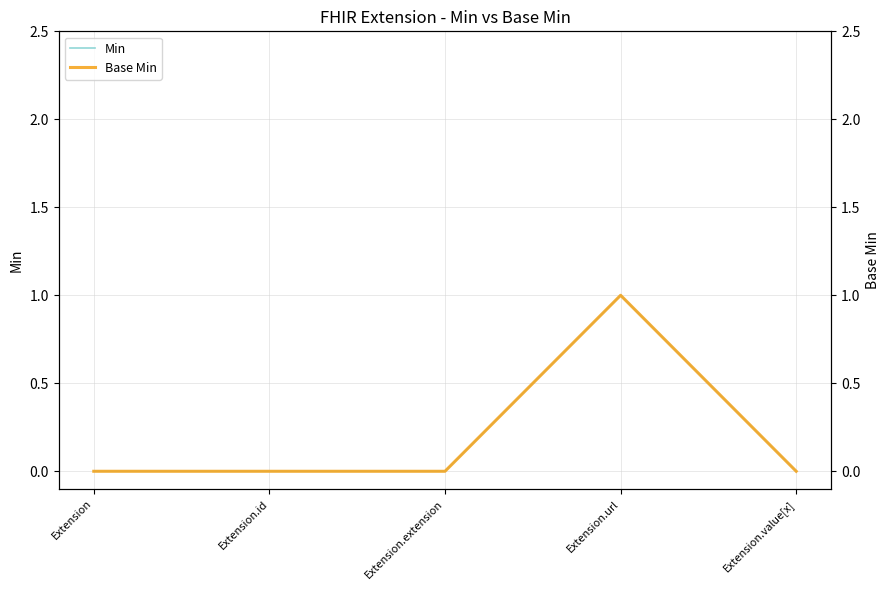

List the labels in order of Min value, largest first.

Extension.url, Extension, Extension.id, Extension.extension, Extension.value[x]